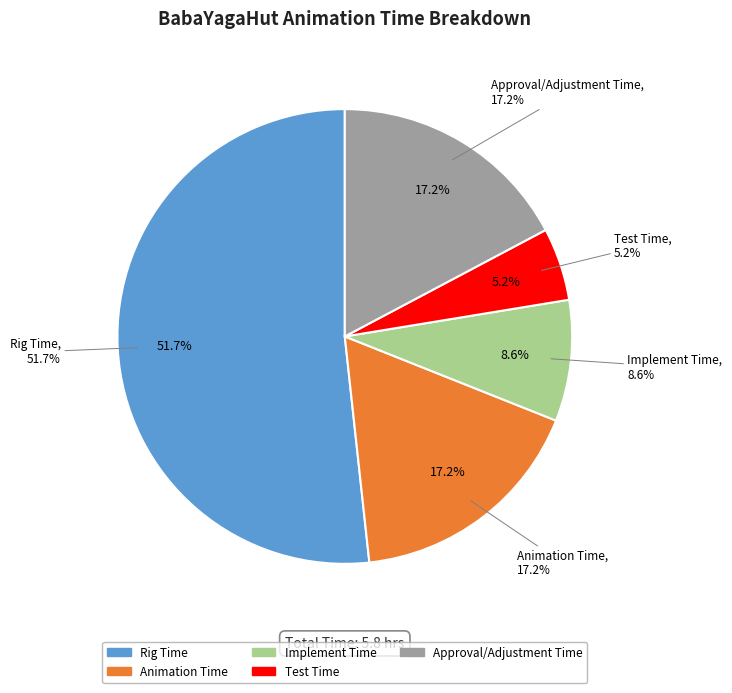

What percentage is the Implement Time slice, to the nearest percent?

9%